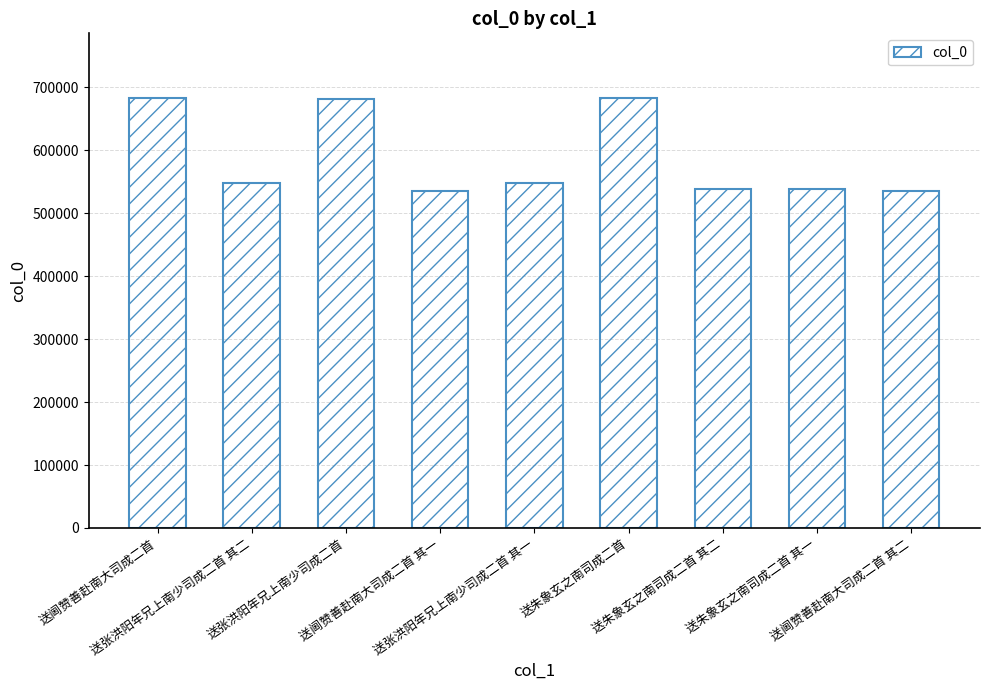

What position from the right is 送阃赞善赴南大司成二首?

9